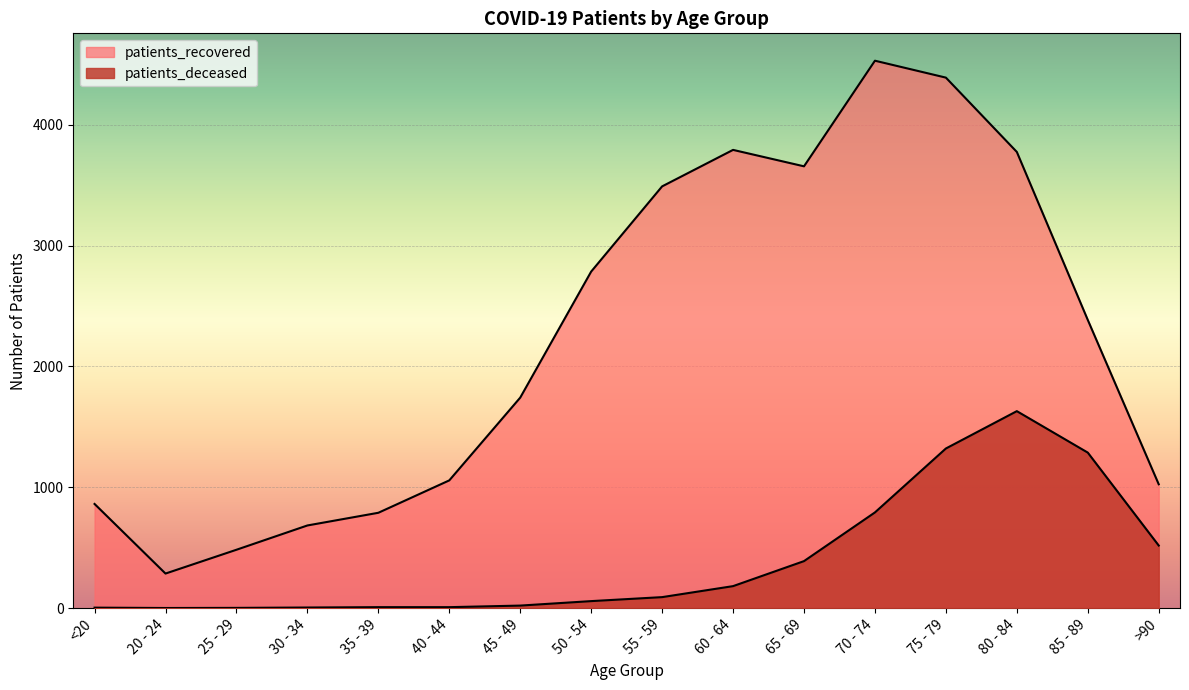

Which has a higher value, 20 - 24 or 70 - 74?

70 - 74